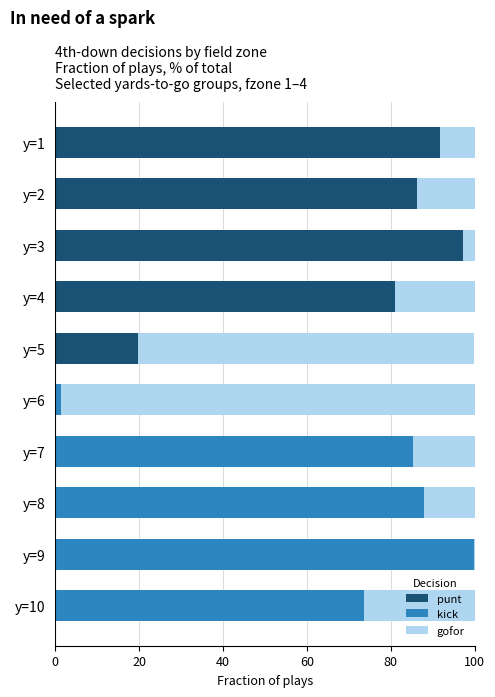

What are all the series names shown in the legend?

punt, kick, gofor